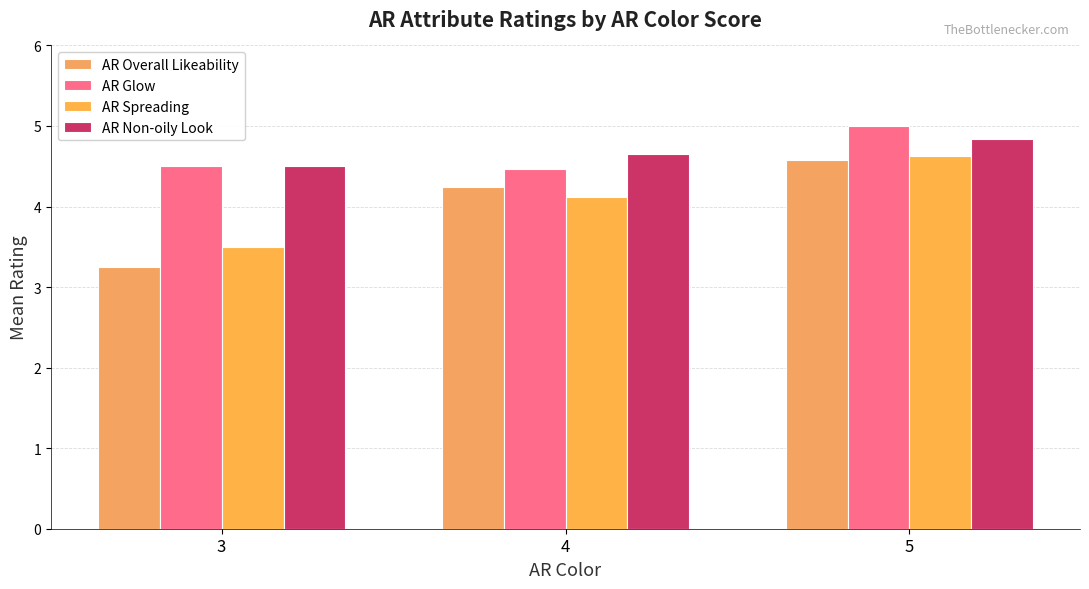

At which label does AR Spreading reach its peak?

5